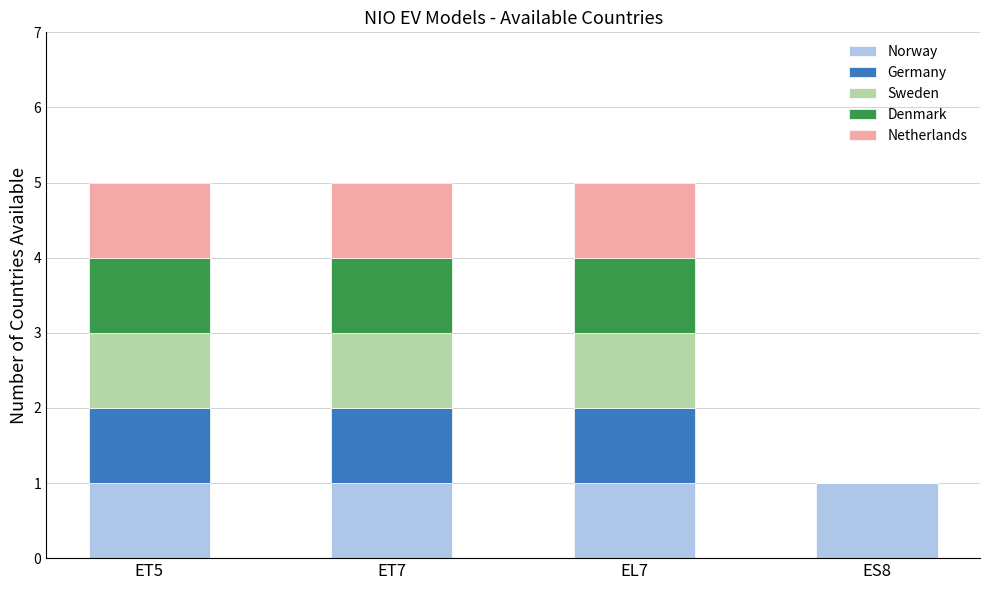

What is the total value across all series at ET5?

5